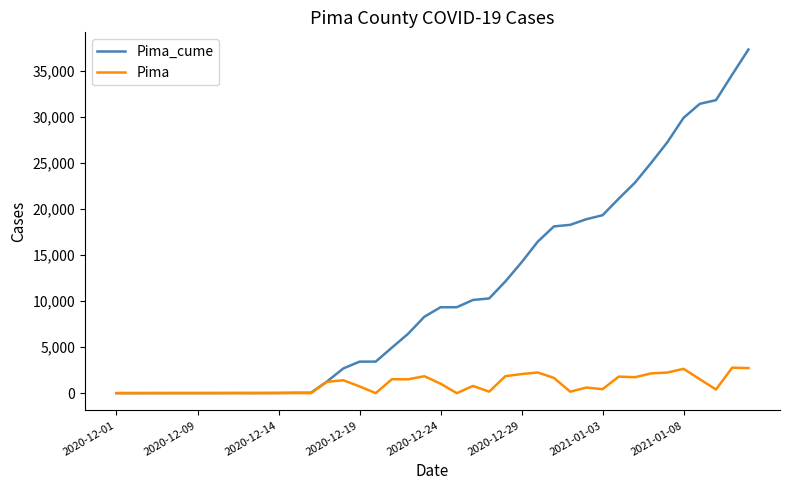

What is the highest value of the Pima series?

2773